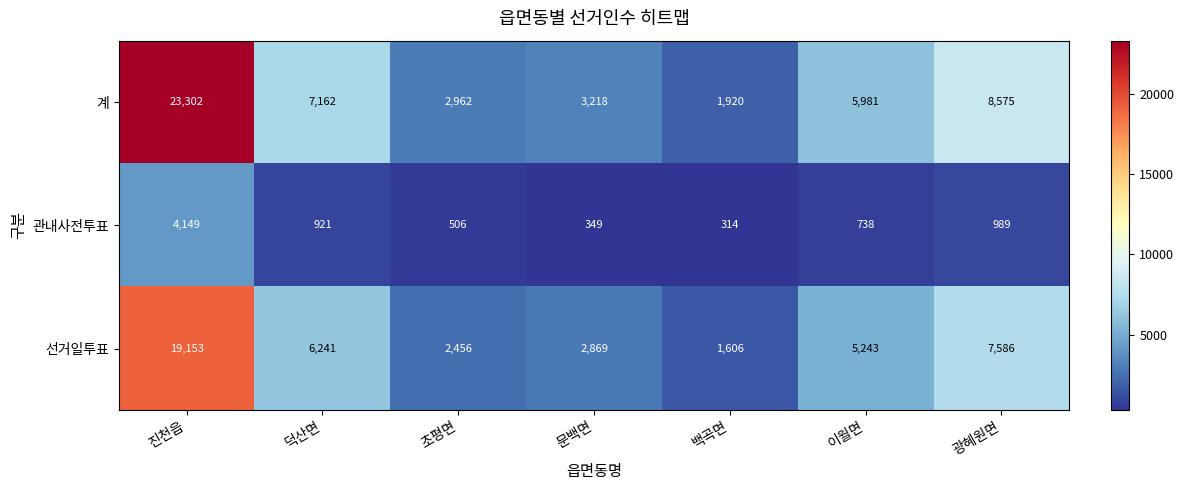

What is the sum of the 선거일투표 values at 백곡면 and 문백면?

4475